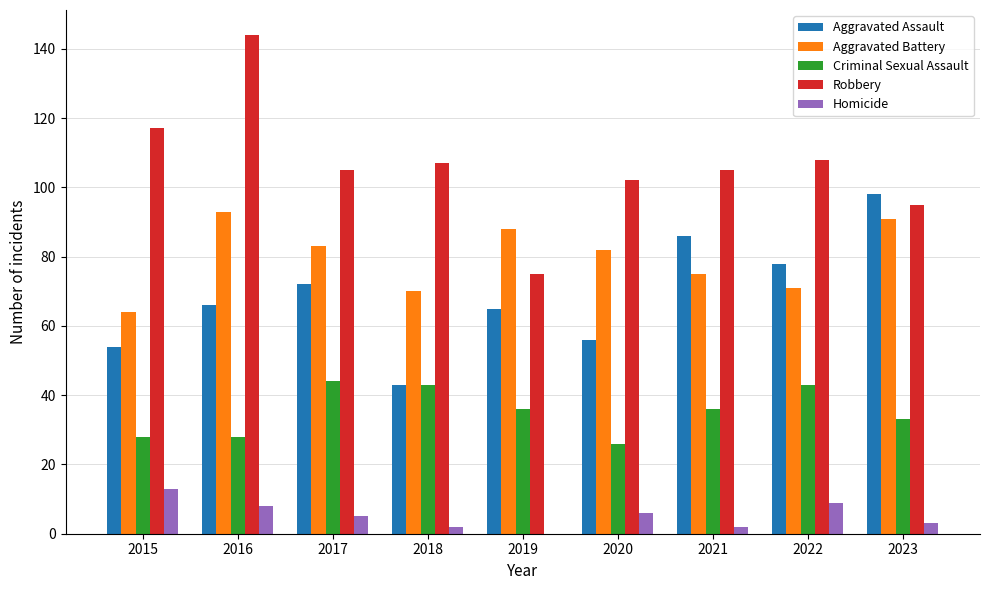

What is the difference between the Homicide values at 2018 and 2016?

6